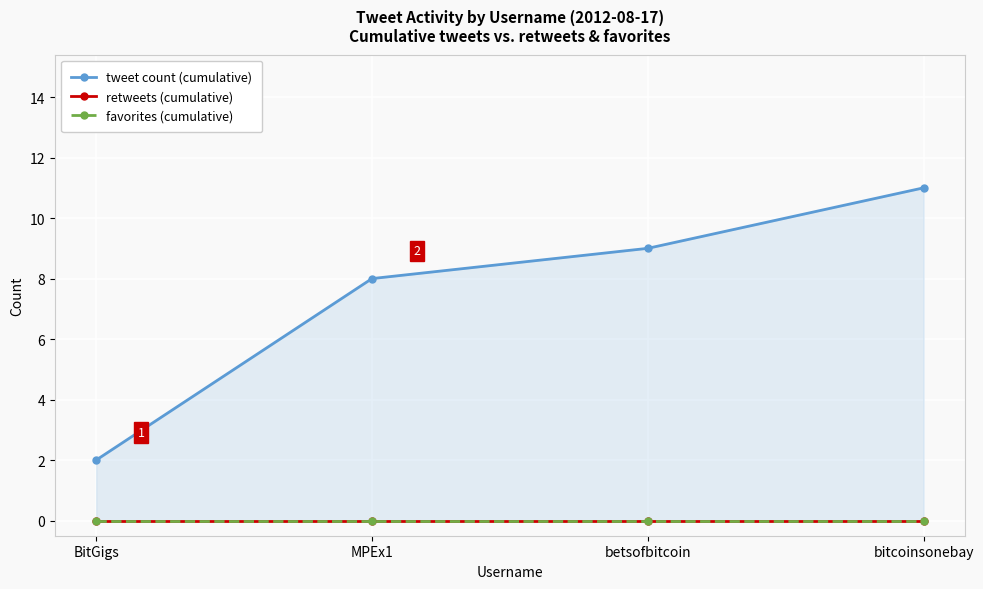

Rank the series by their maximum value, from highest to lowest.

tweet count (cumulative), retweets (cumulative), favorites (cumulative)